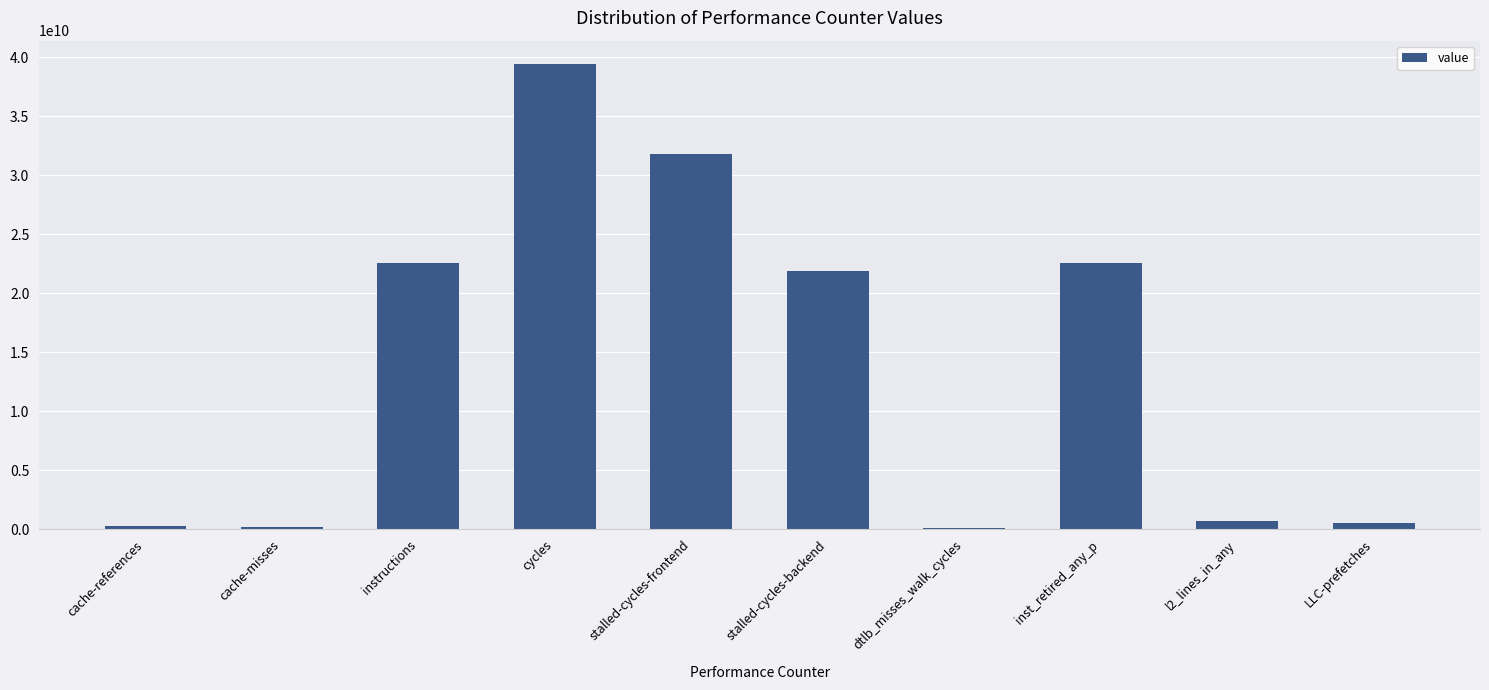

Count the number of categories in the chart.

10